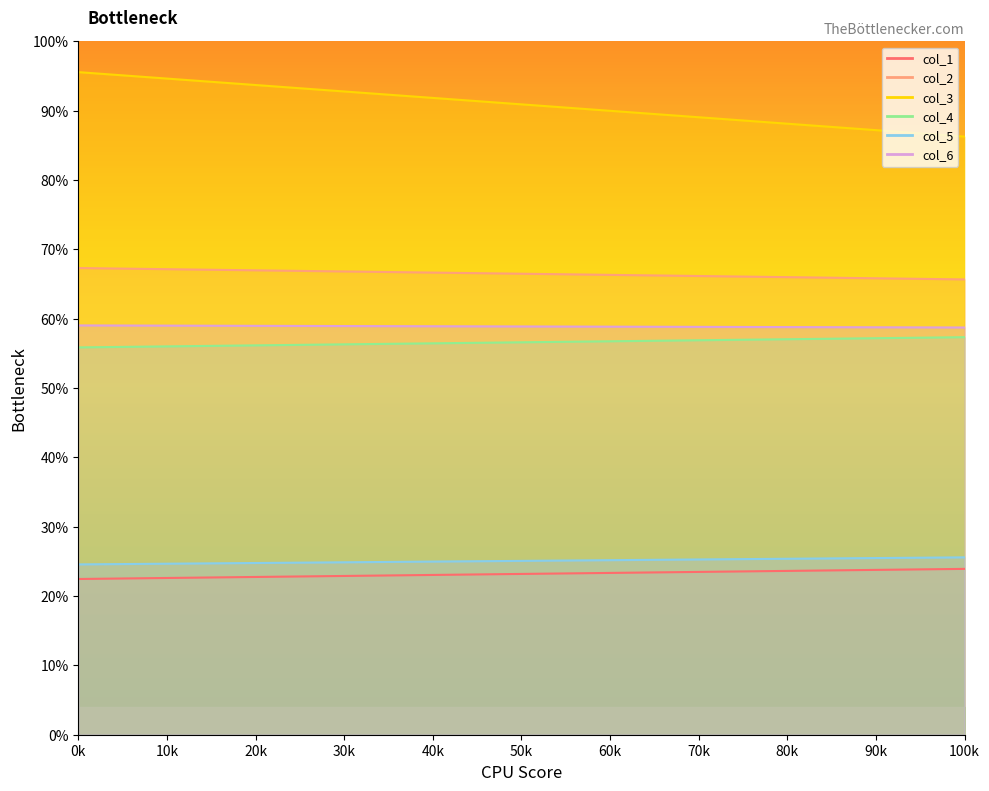

At 100k, list the series in order from smallest to largest.

col_1 line, col_5 line, col_4 line, col_6 line, col_2 line, col_3 line